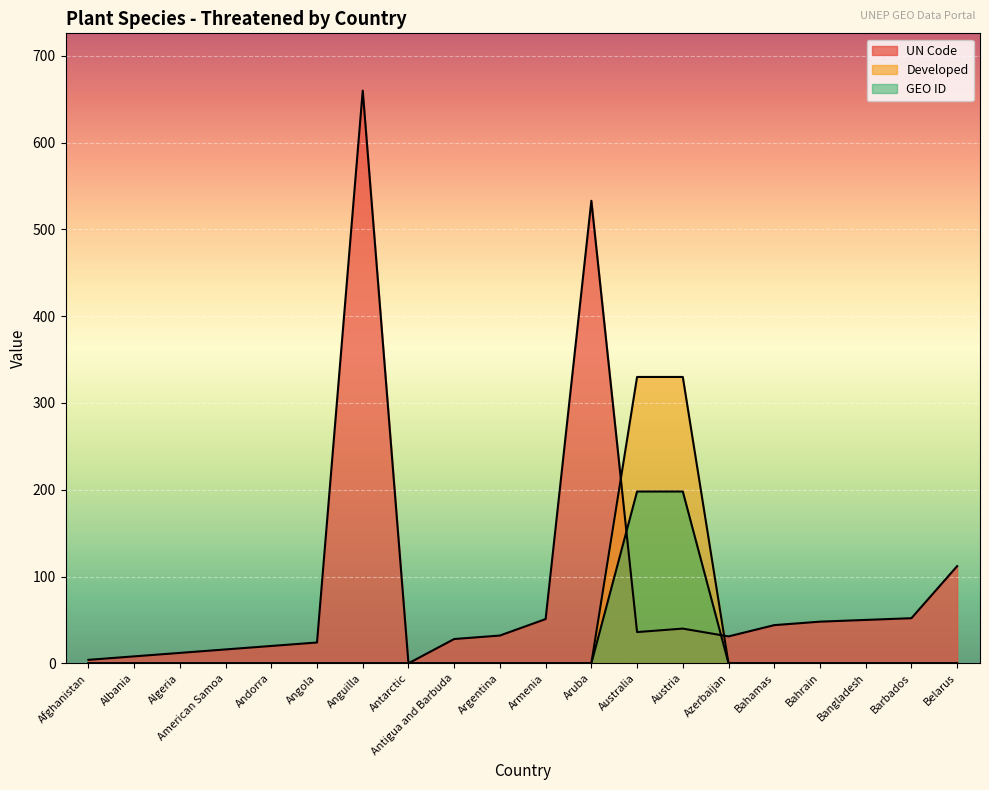

What is the difference between the UN Code values at Anguilla and Armenia?

609